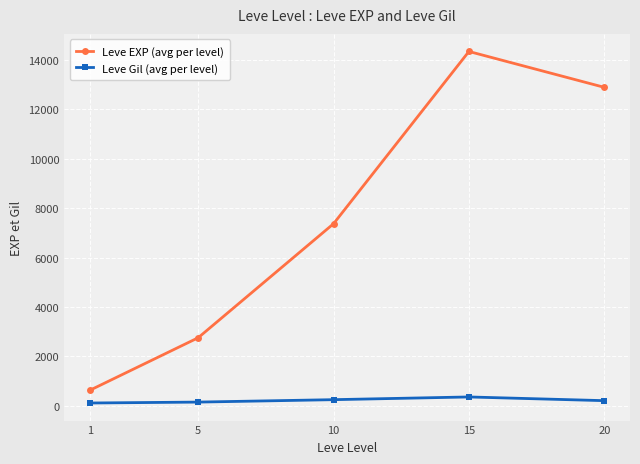

Is the value of Leve Gil (avg per level) at 15 greater than the value of Leve EXP (avg per level) at 5?

No